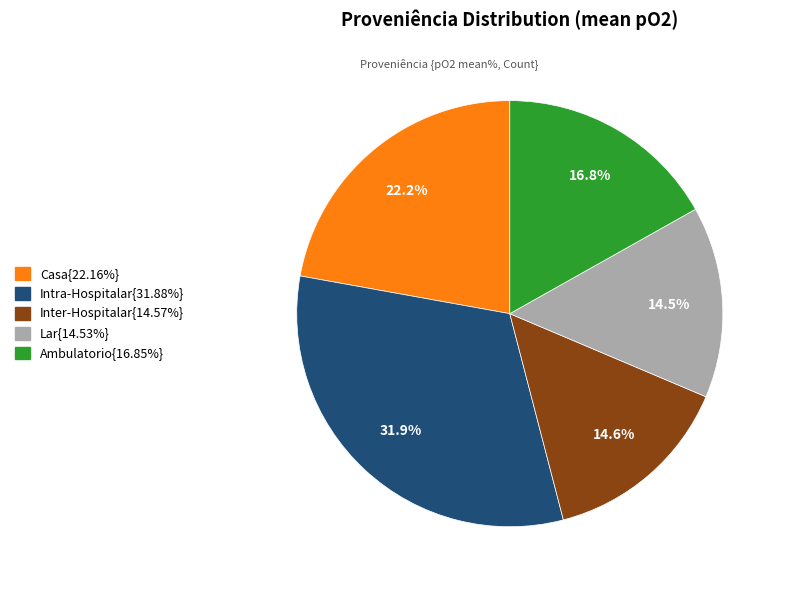

Is there any slice that represents more than half of the pie?

No